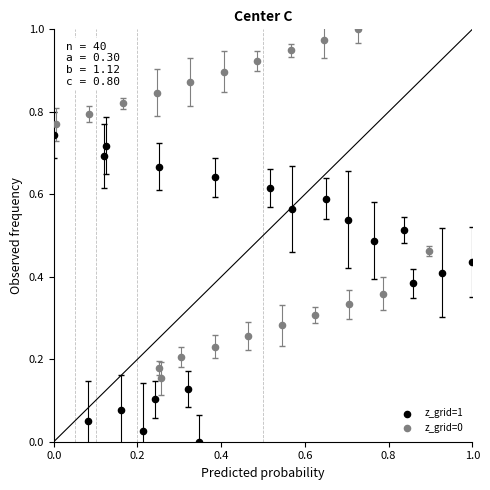

Which series reaches the minimum Y coordinate?

z_grid=1